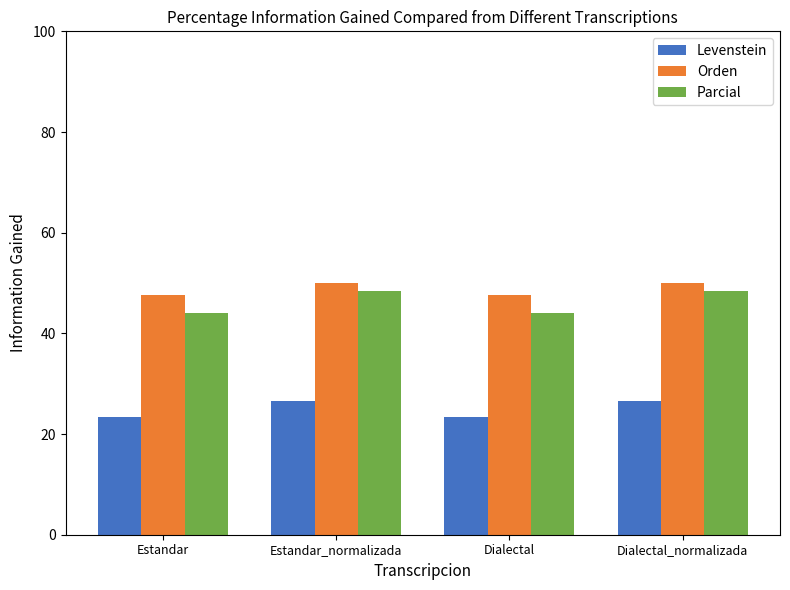

Read the Parcial value at Estandar_normalizada.

48.5